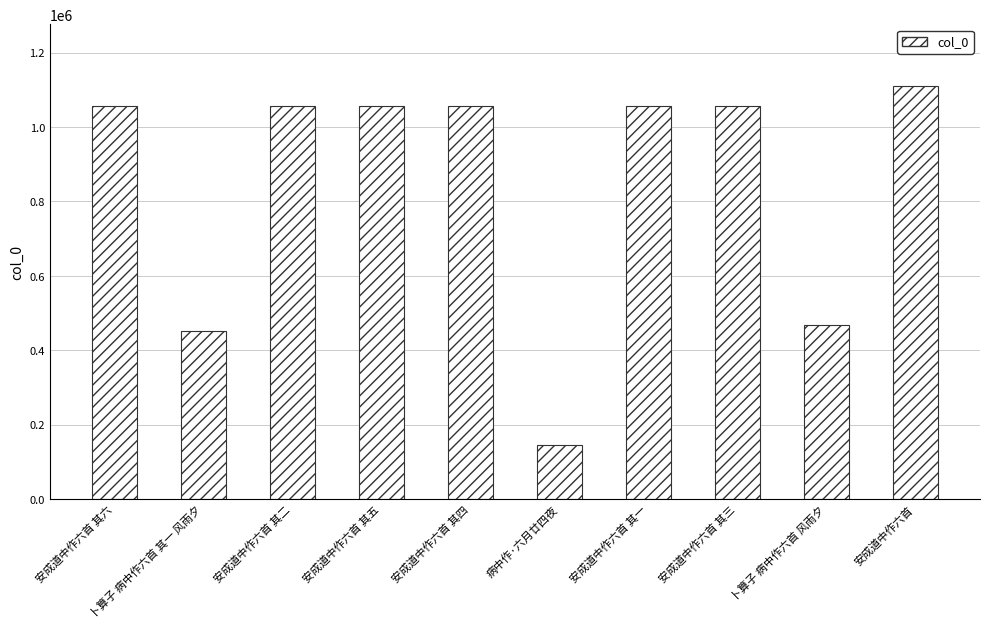

What is the difference between the second highest and second lowest values?

606530